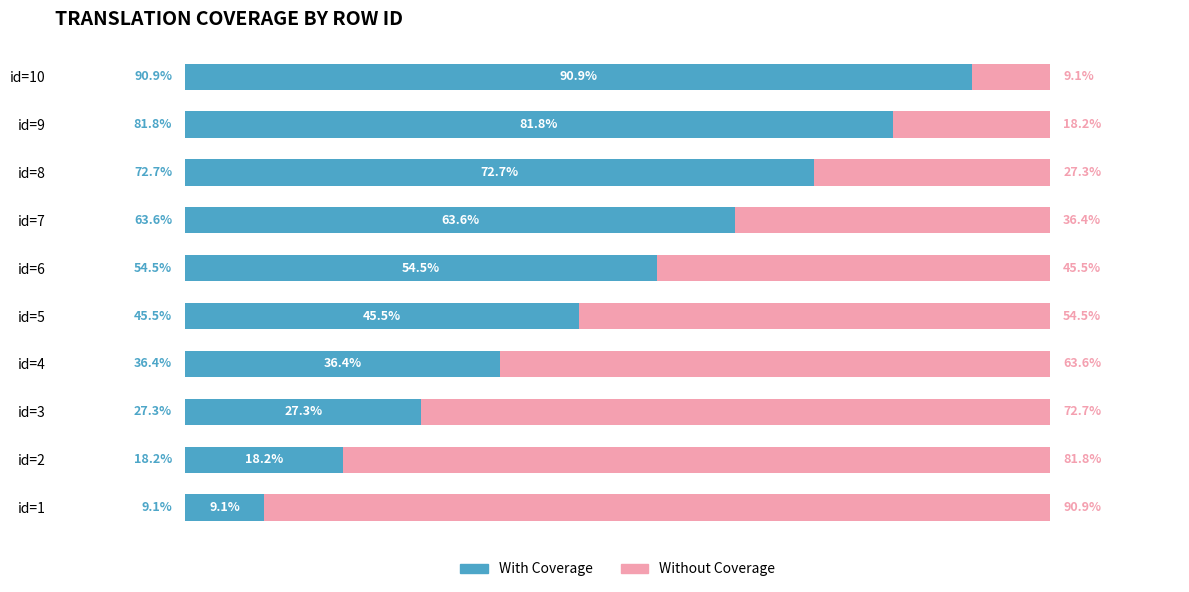

Which category has the lowest value in the With Coverage series?

id=1